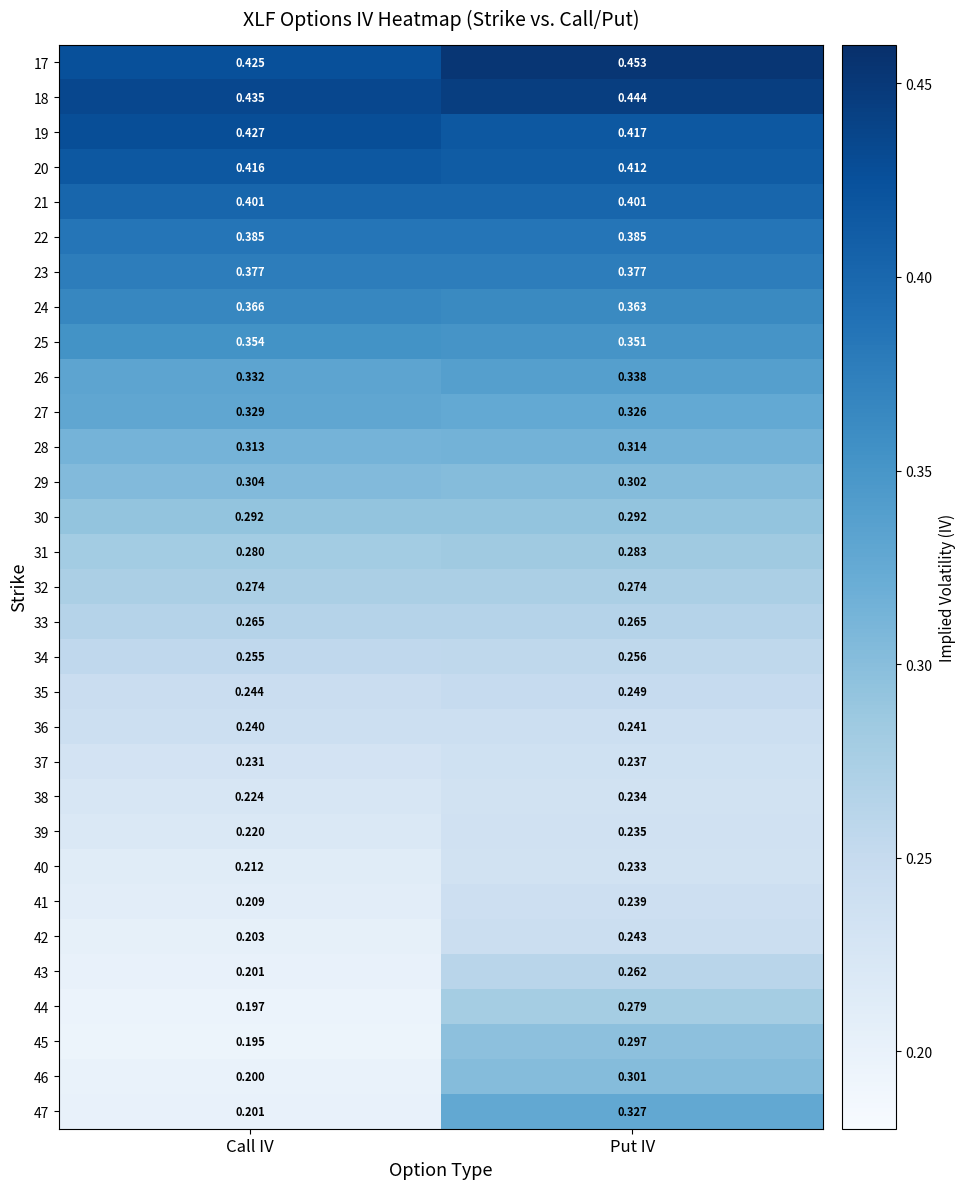

What is the spread (max minus min) of values at Put IV?

0.2